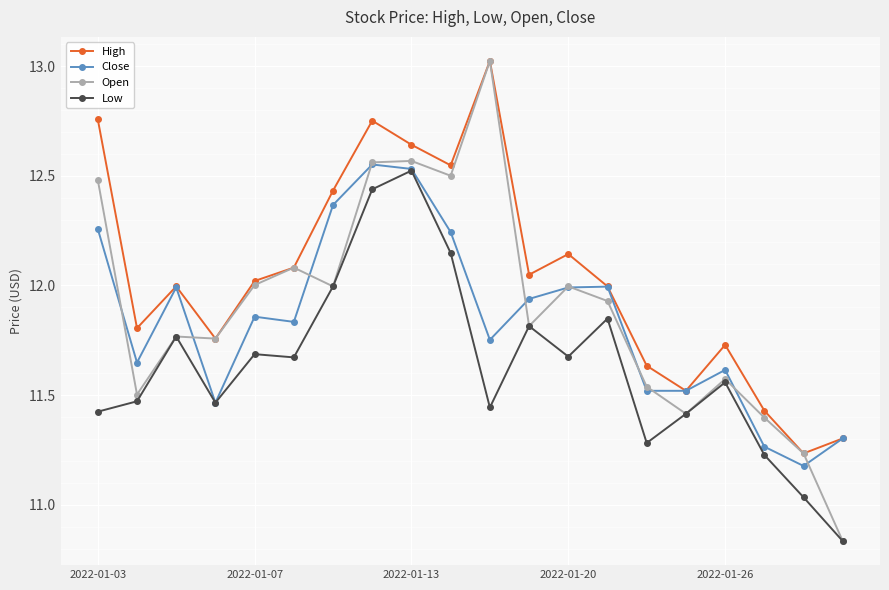

True or false: High and Low intersect in this chart.

False